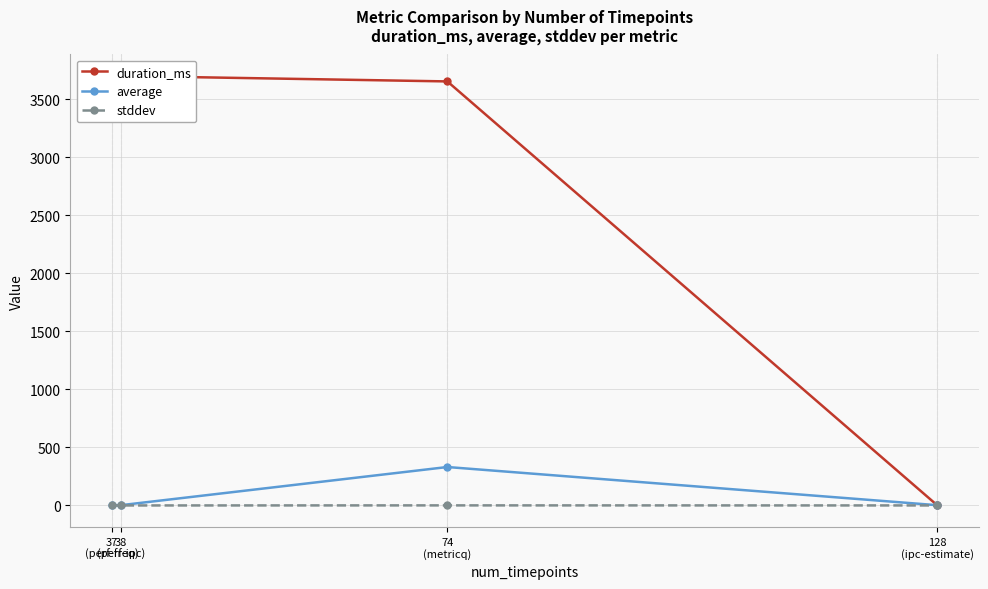

How many series are shown in this chart?

3